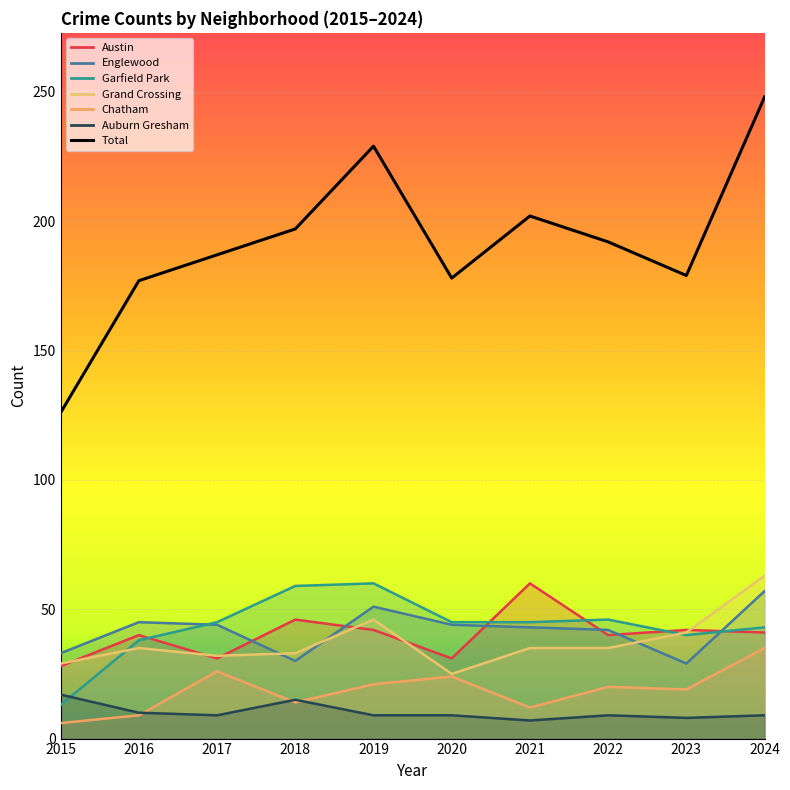

Reading left to right, extract all data points from this chart.

Austin: 2015=28	2016=40	2017=31	2018=46	2019=42	2020=31	2021=60	2022=40	2023=42	2024=41
Englewood: 2015=33	2016=45	2017=44	2018=30	2019=51	2020=44	2021=43	2022=42	2023=29	2024=57
Garfield Park: 2015=13	2016=38	2017=45	2018=59	2019=60	2020=45	2021=45	2022=46	2023=40	2024=43
Grand Crossing: 2015=29	2016=35	2017=32	2018=33	2019=46	2020=25	2021=35	2022=35	2023=41	2024=63
Chatham: 2015=6	2016=9	2017=26	2018=14	2019=21	2020=24	2021=12	2022=20	2023=19	2024=35
Auburn Gresham: 2015=17	2016=10	2017=9	2018=15	2019=9	2020=9	2021=7	2022=9	2023=8	2024=9